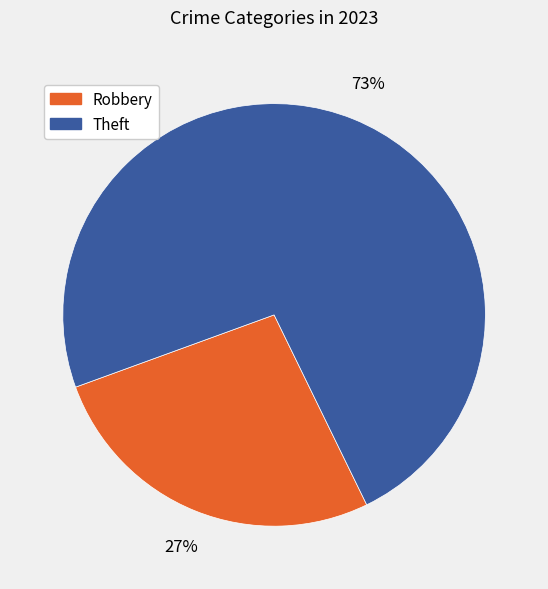

To the nearest percent, what is the average slice percentage?

50%